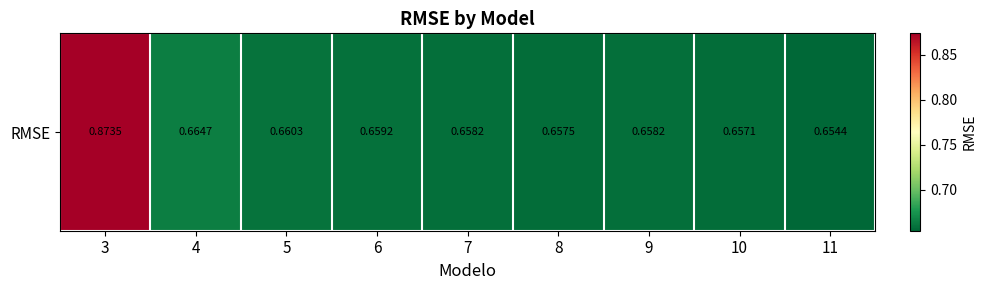

List the labels in order of value, smallest first.

11, 10, 8, 9, 7, 6, 5, 4, 3